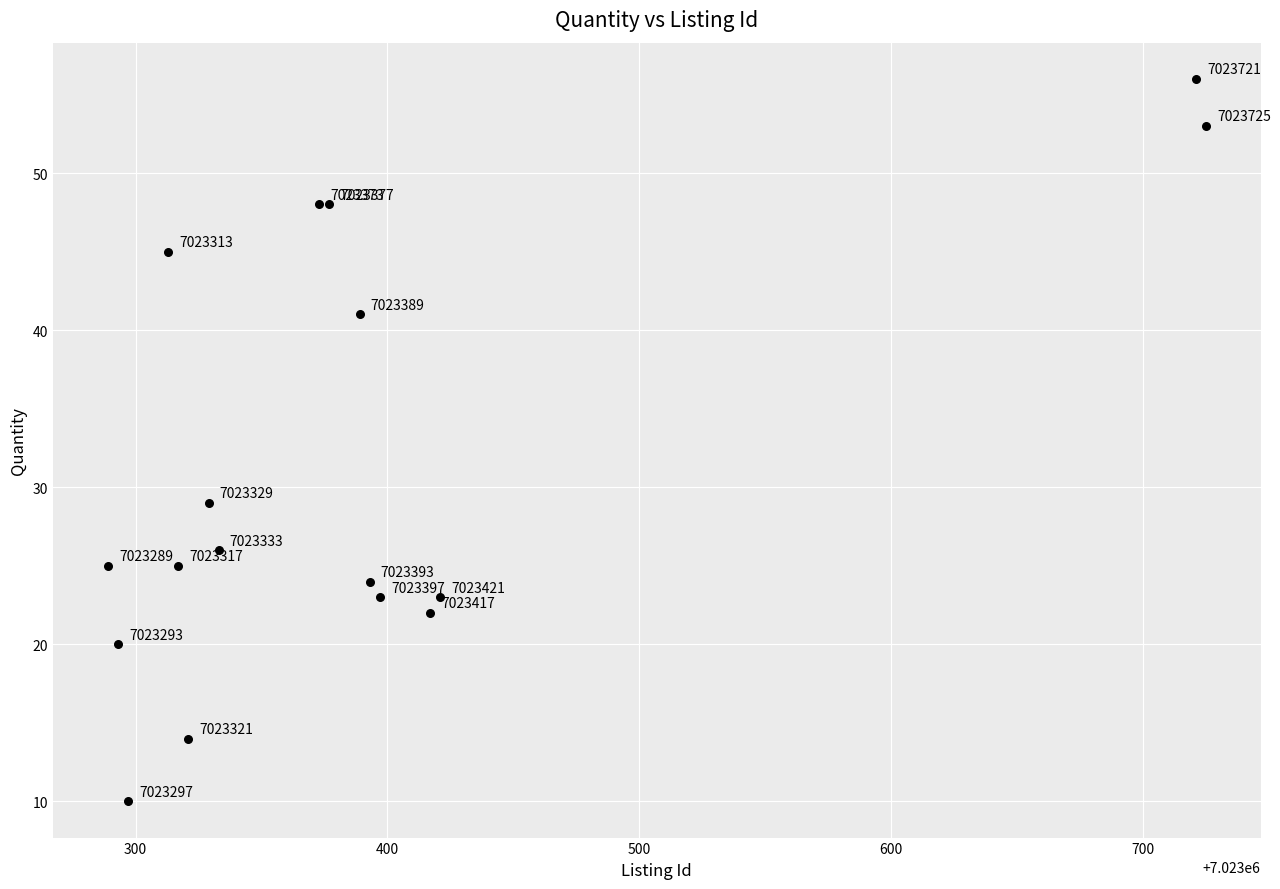

What Y value in the scatter plot is closest to 33?

29